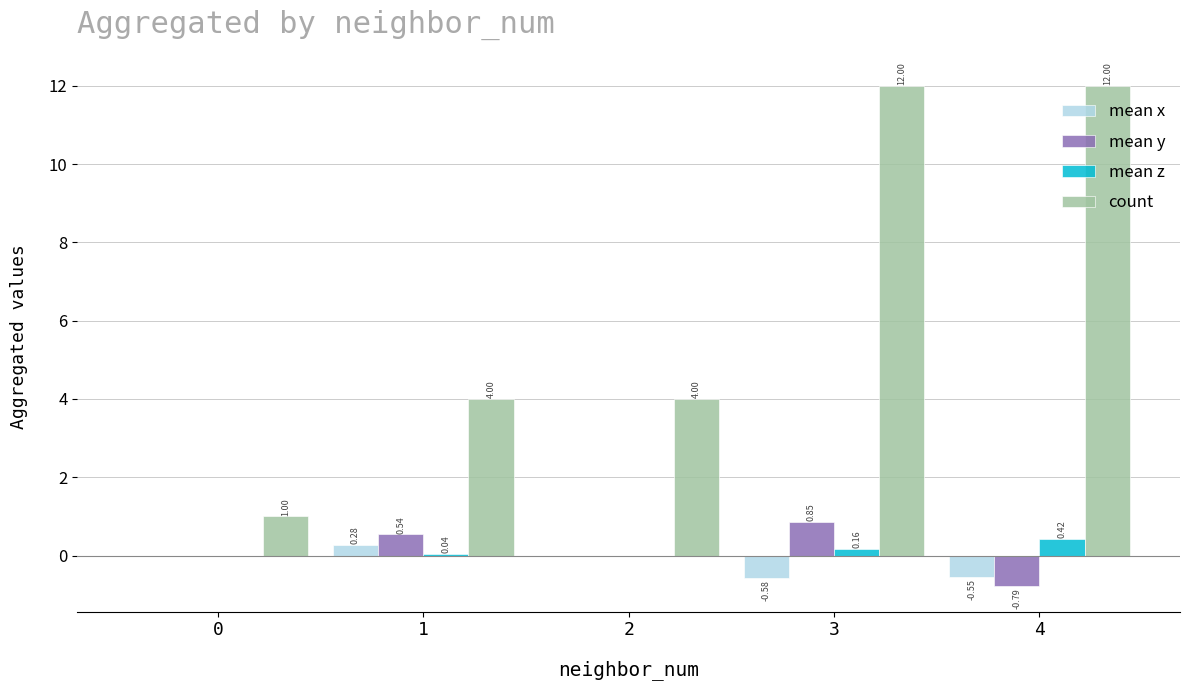

Between 1 and 3, which series saw the biggest shift?

count